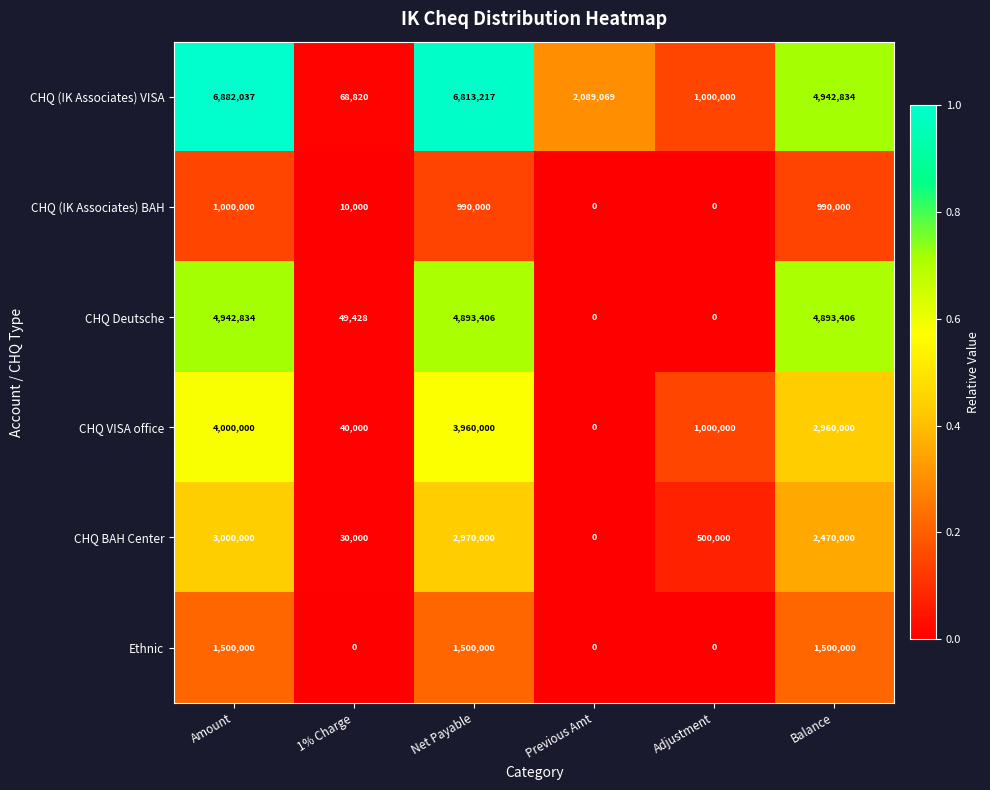

At which category is the sum across all series the highest?

Amount